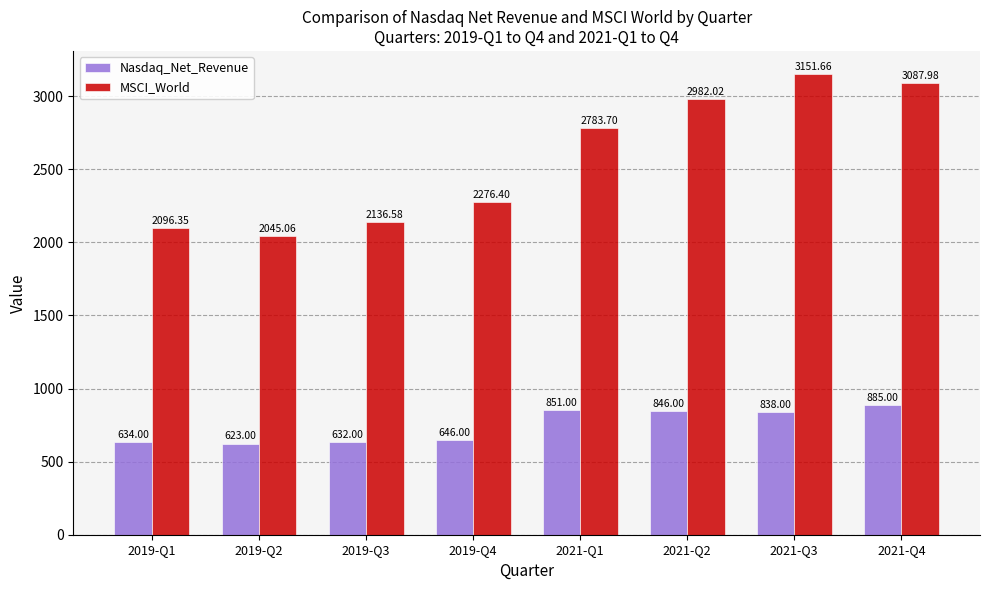

At which category is the sum across all series the highest?

2021-Q3